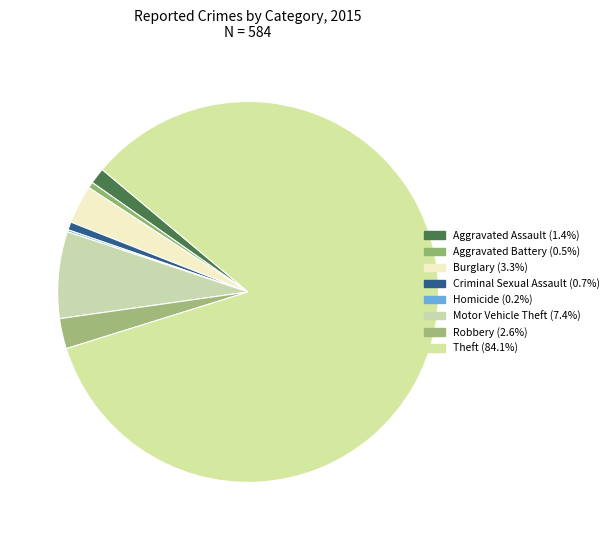

To the nearest percent, what is the difference between the largest and smallest slice percentages?

84%